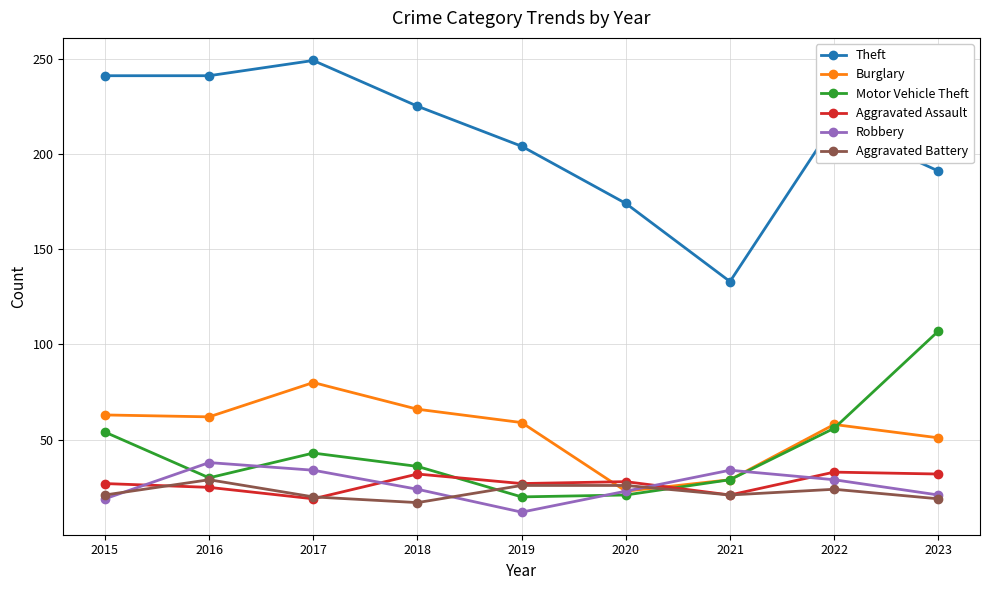

At which category does the chart reach its peak across all series?

2017